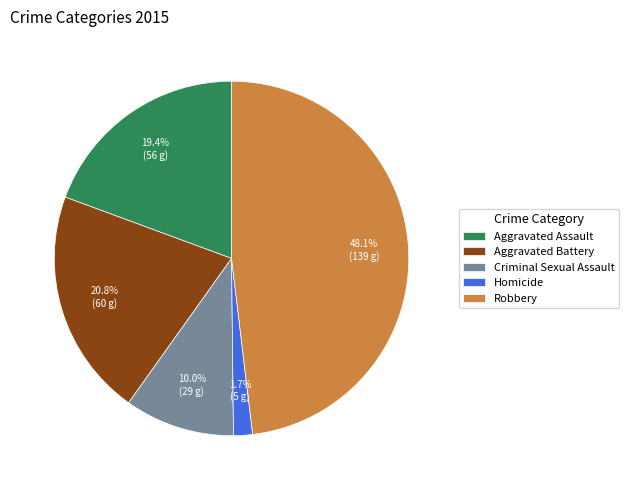

The Aggravated Assault slice represents 8% of the pie. True or false?

False